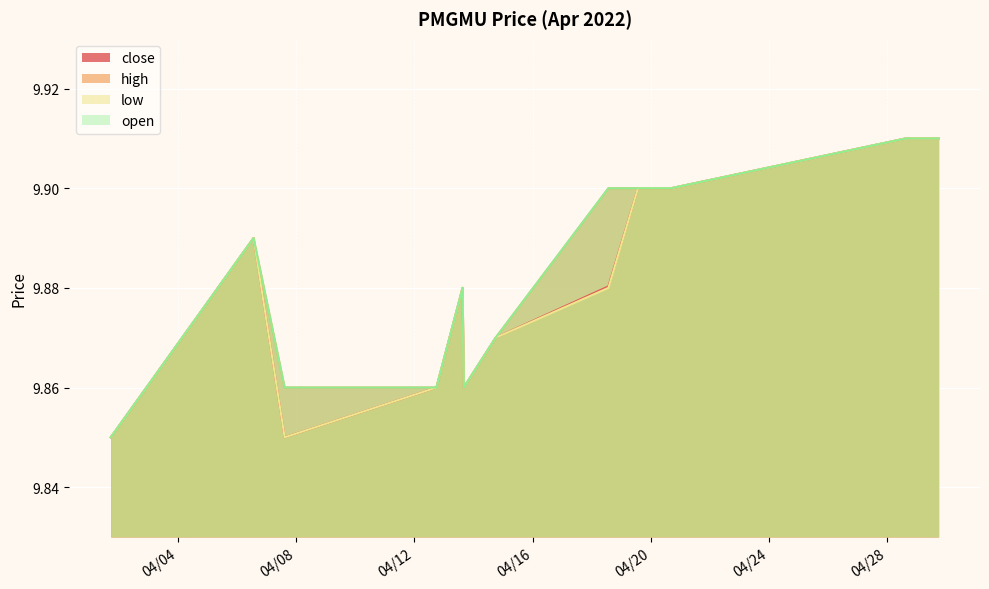

What are all the series names shown in the legend?

close, high, low, open